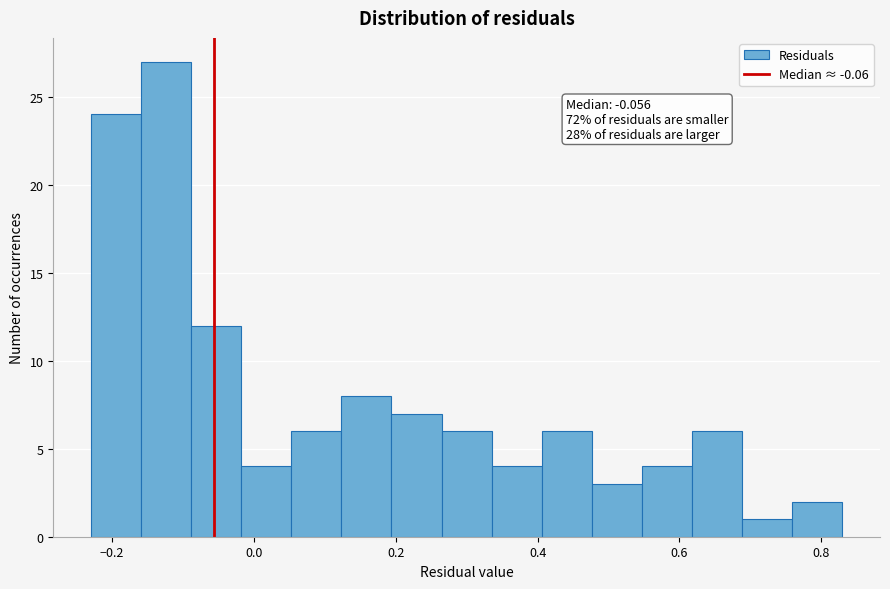

Read against the x-axis, roughly where is the centre of the tallest bar?

-0.12